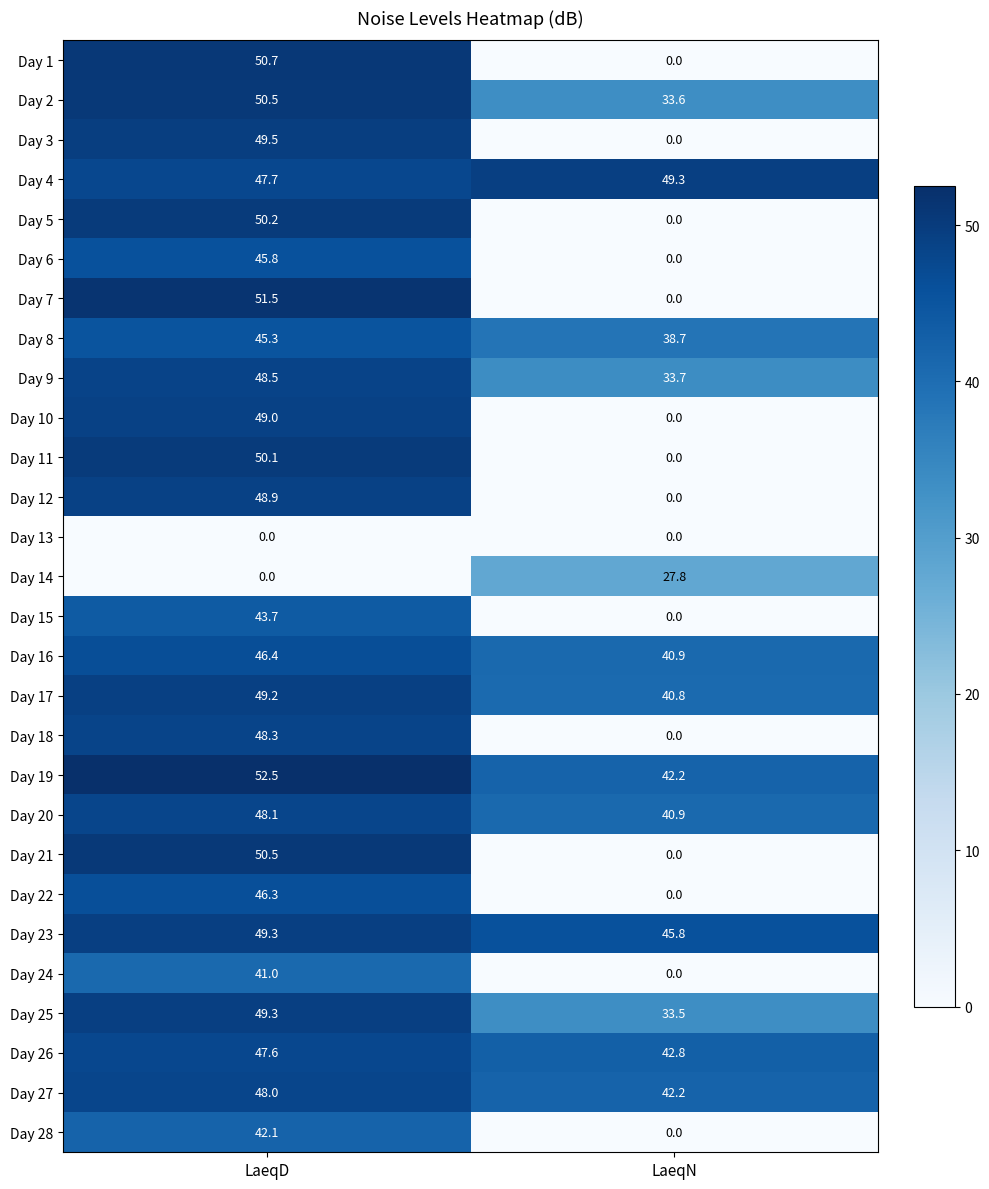

At which label does Day 11 reach its minimum?

LaeqN